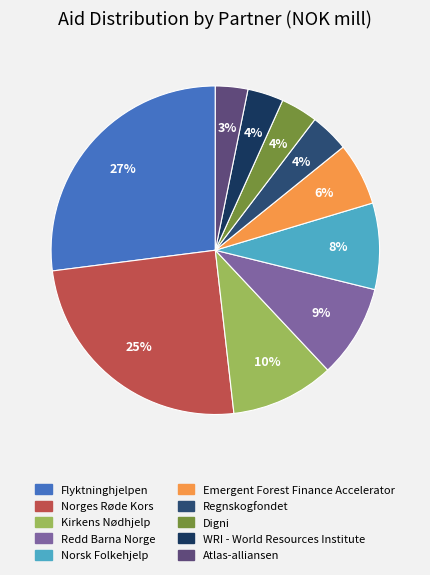

How many segments does this pie chart have?

10